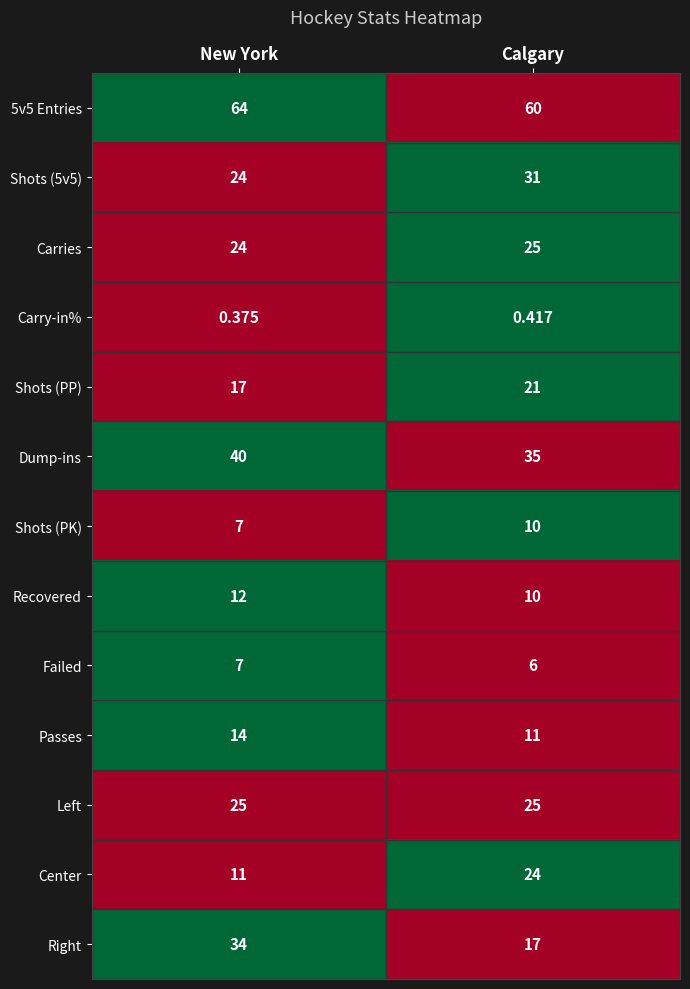

Between New York and Calgary, which series saw the biggest shift?

Right